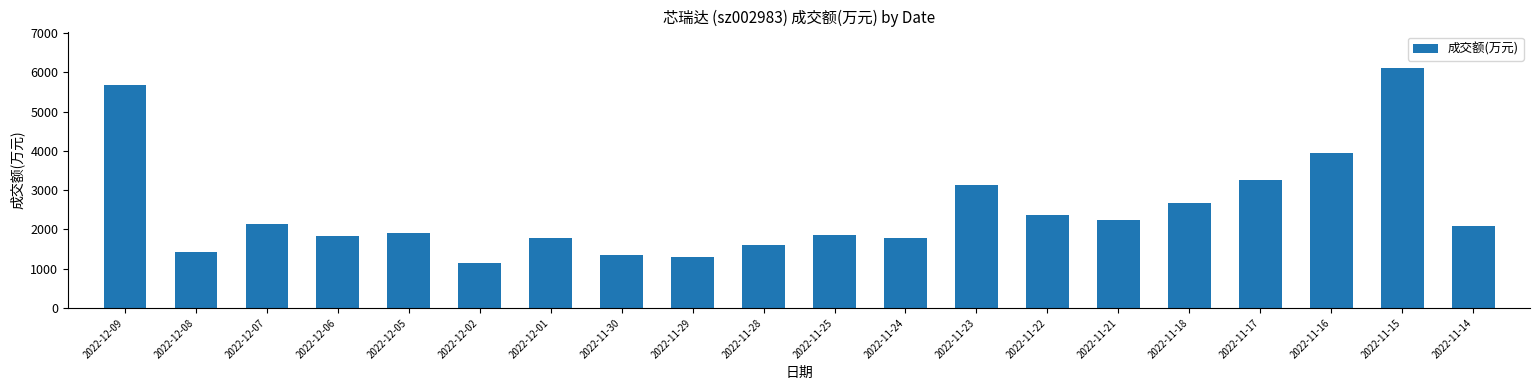

Which category has the lowest value across all series?

2022-12-02